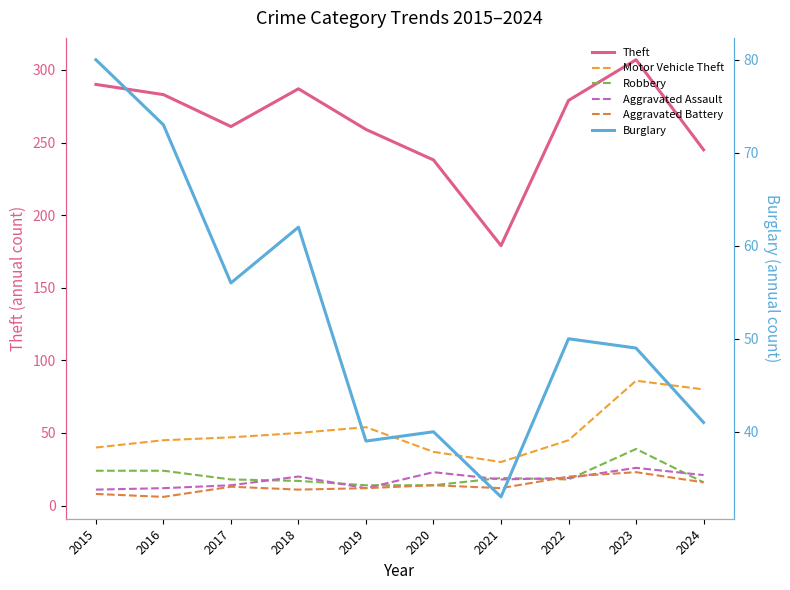

True or false: Robbery and Theft cross at least once.

False